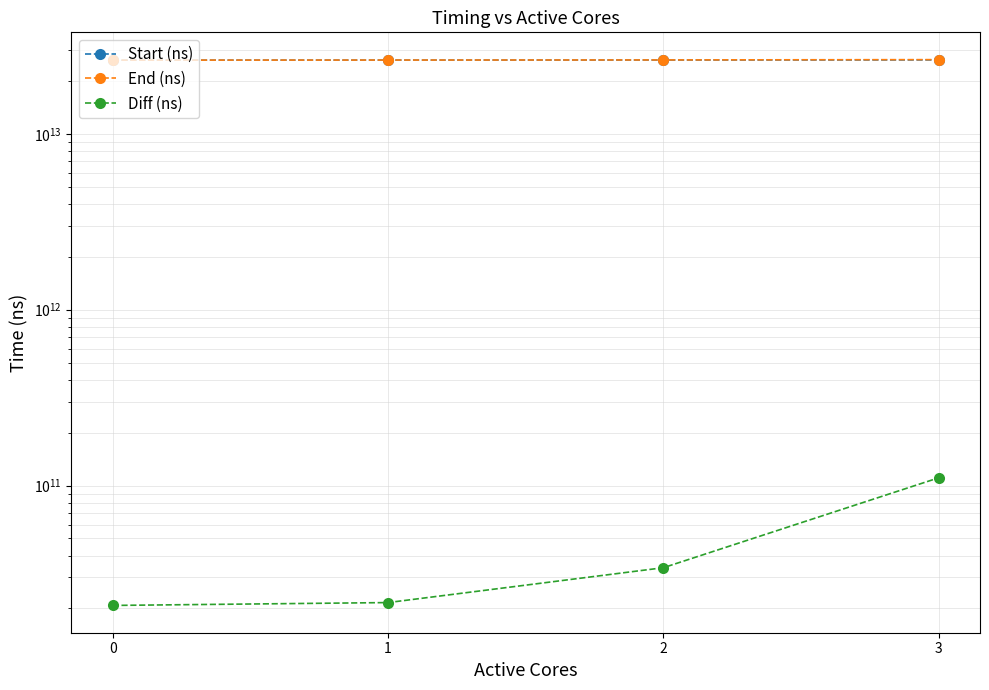

True or false: Diff (ns) and End (ns) cross at least once.

False